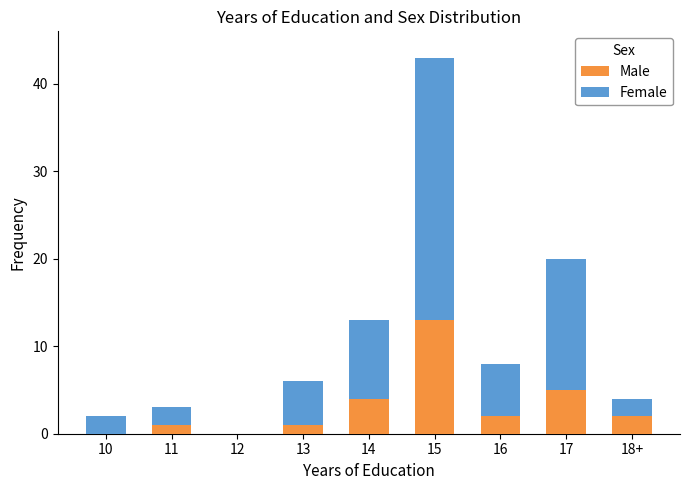

Does the chart contain stacked bars?

Yes